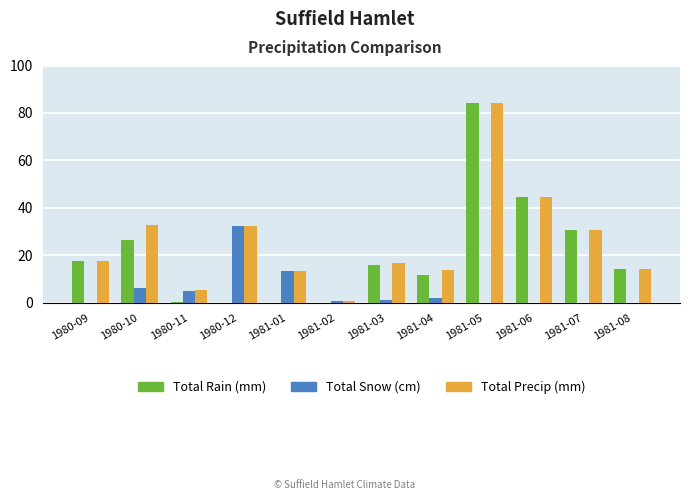

How many series are shown in this chart?

3